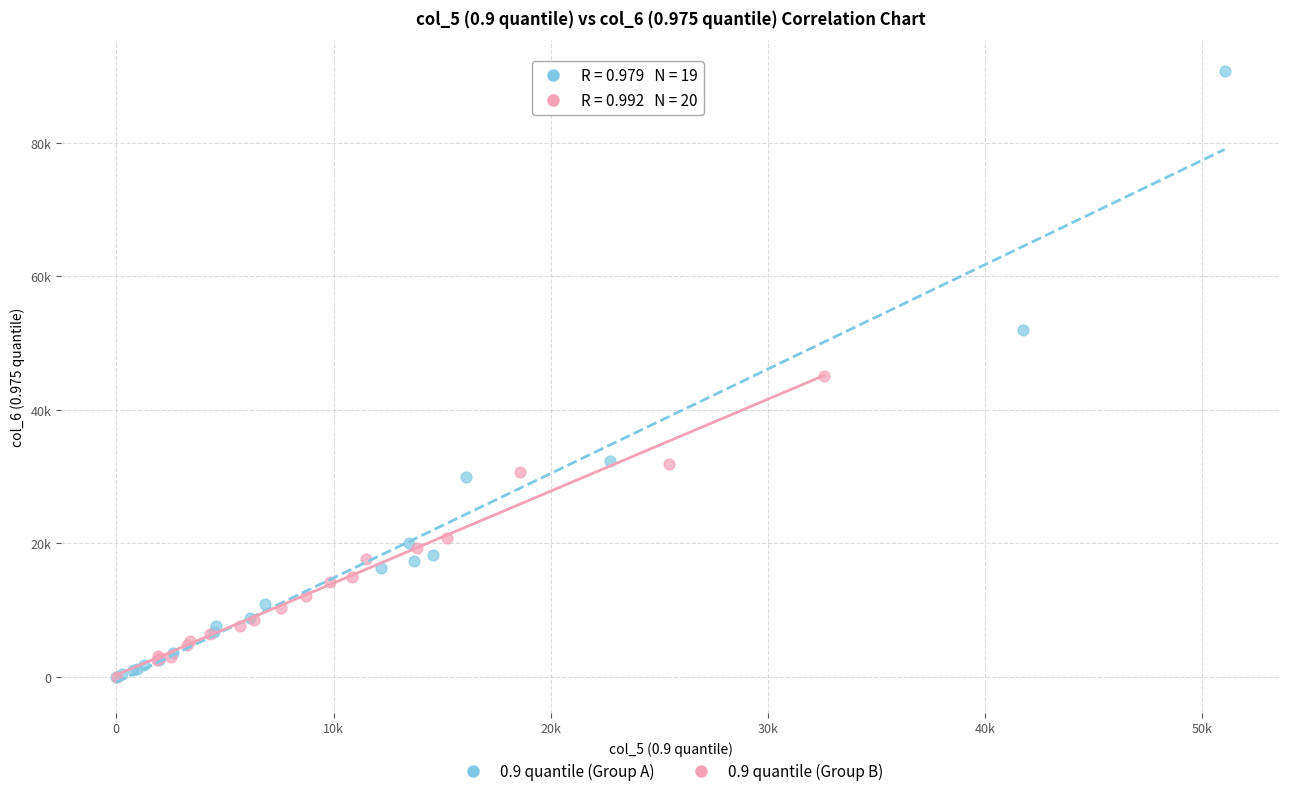

What are all the series names shown in the legend?

0.9 quantile (Group A), 0.9 quantile (Group B)